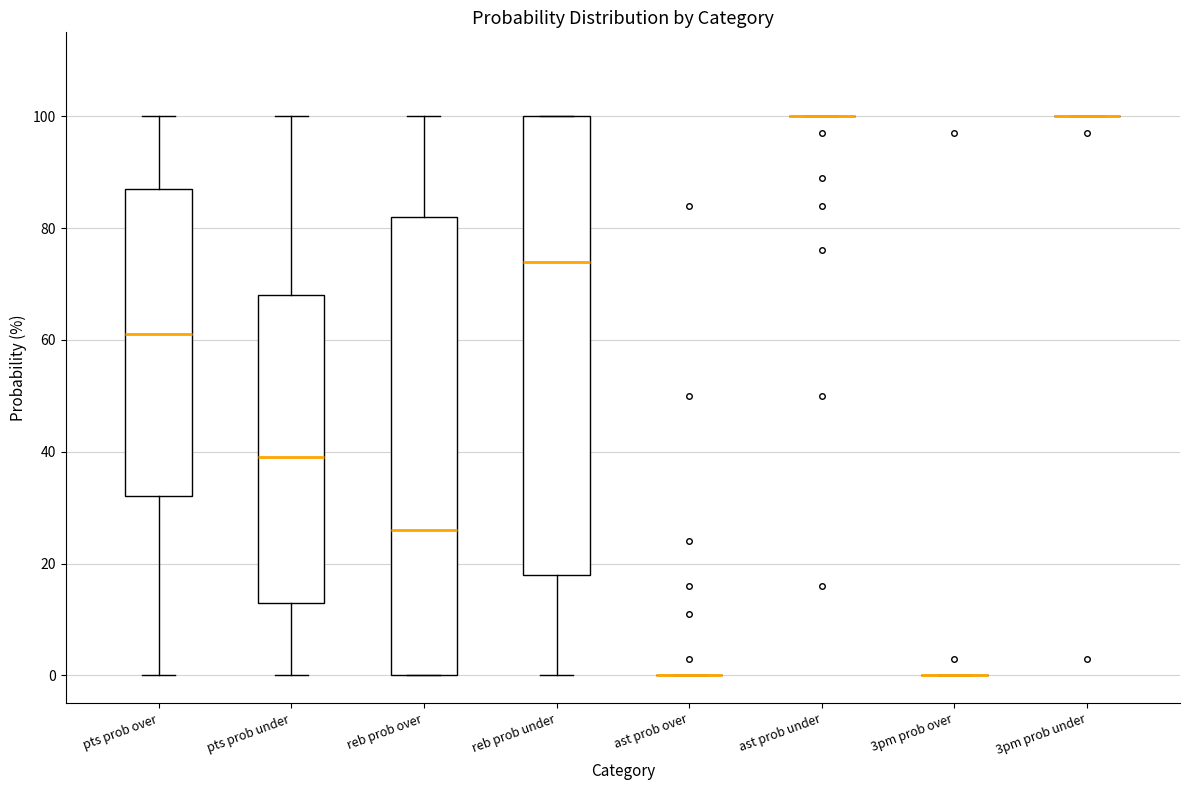

Reading left to right, read every box against the y-axis: the position of its median line, the range the box covers, and the ends of its whiskers. The values are not printed on the chart, so give them approximately, as read against the axis.

pts prob over: median 62, box 32 to 88, whiskers 0 to 100
pts prob under: median 40, box 14 to 68, whiskers 0 to 100
reb prob over: median 26, box 0 to 82, whiskers 0 to 100
reb prob under: median 74, box 18 to 100, whiskers 0 to 100
ast prob over: box collapsed to a line at 0, whiskers 0 to 0
ast prob under: box collapsed to a line at 100, whiskers 100 to 100
3pm prob over: box collapsed to a line at 0, whiskers 0 to 0
3pm prob under: box collapsed to a line at 100, whiskers 100 to 100